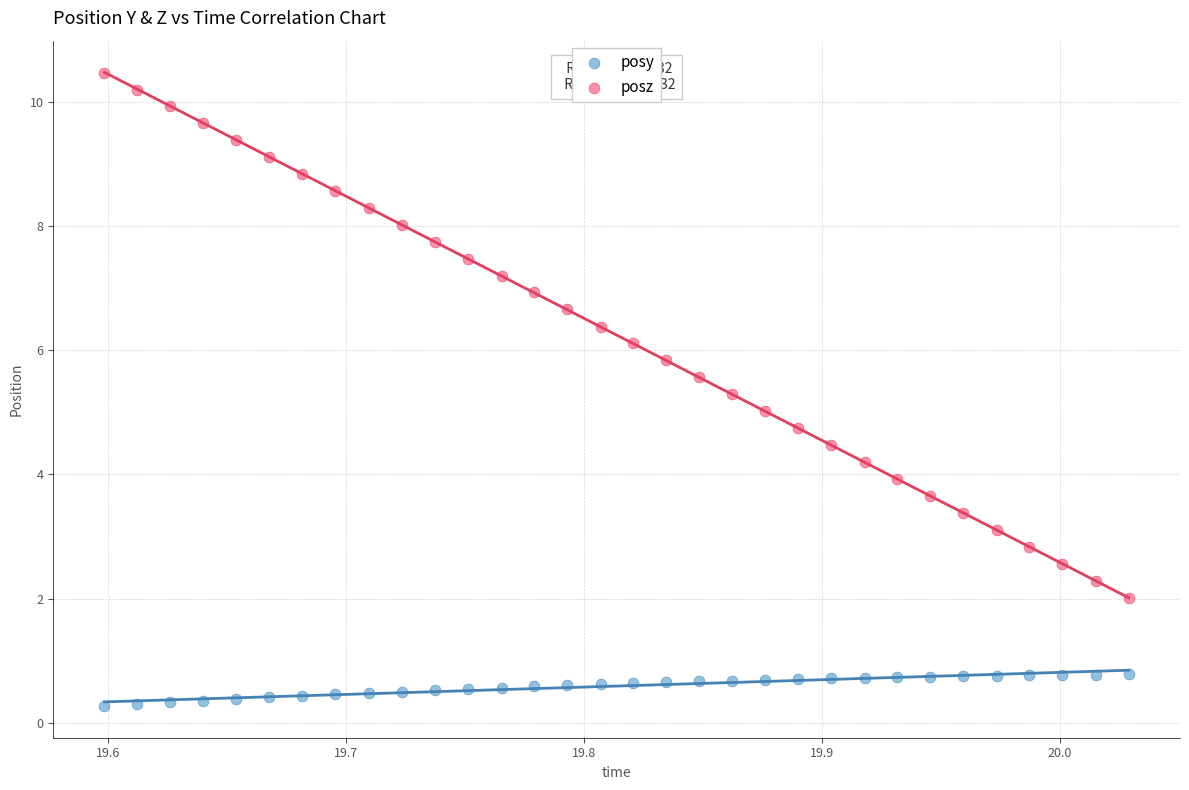

Which series reaches the maximum Y coordinate?

posz